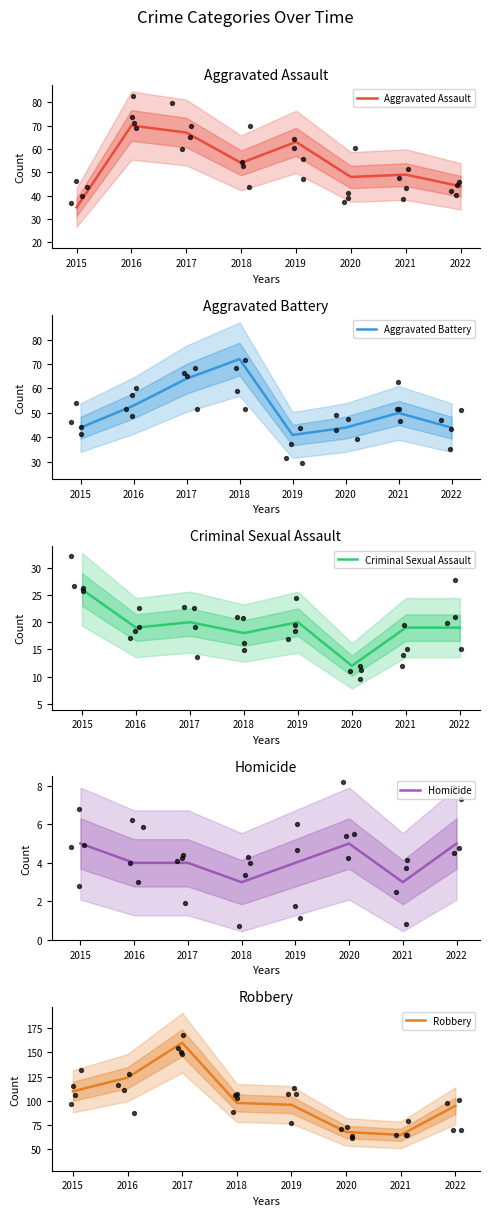

At how many categories does at least one series exceed 150?

1